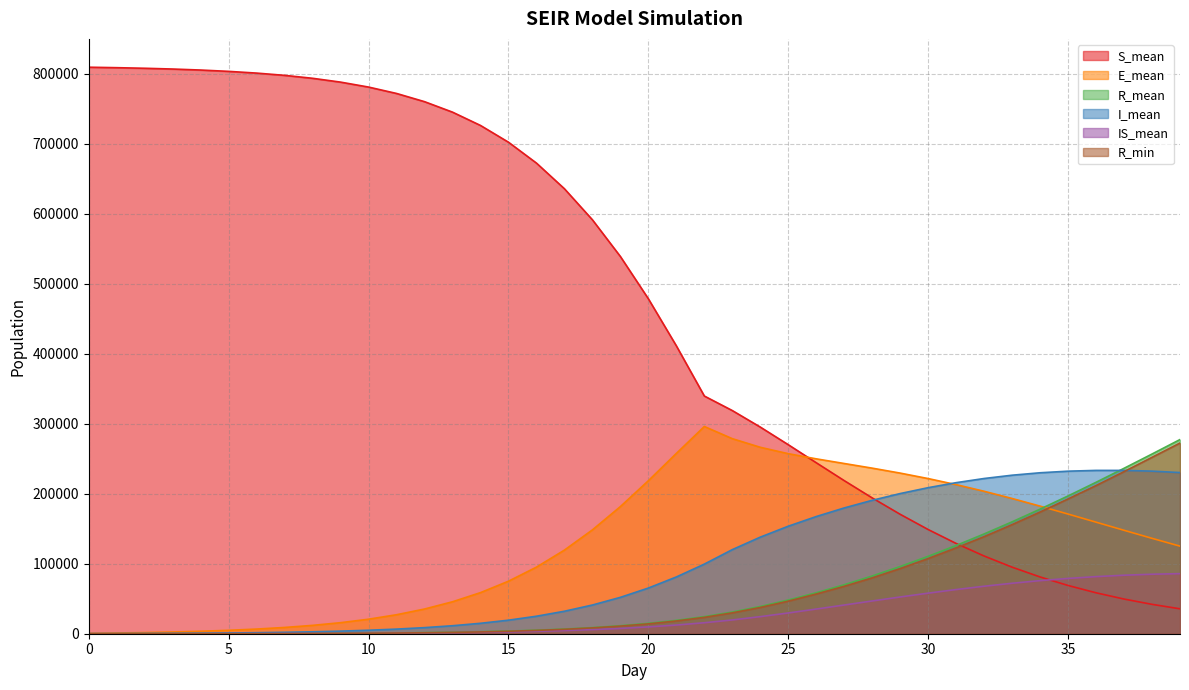

Where do R_mean and E_mean first cross each other?

34 and 35